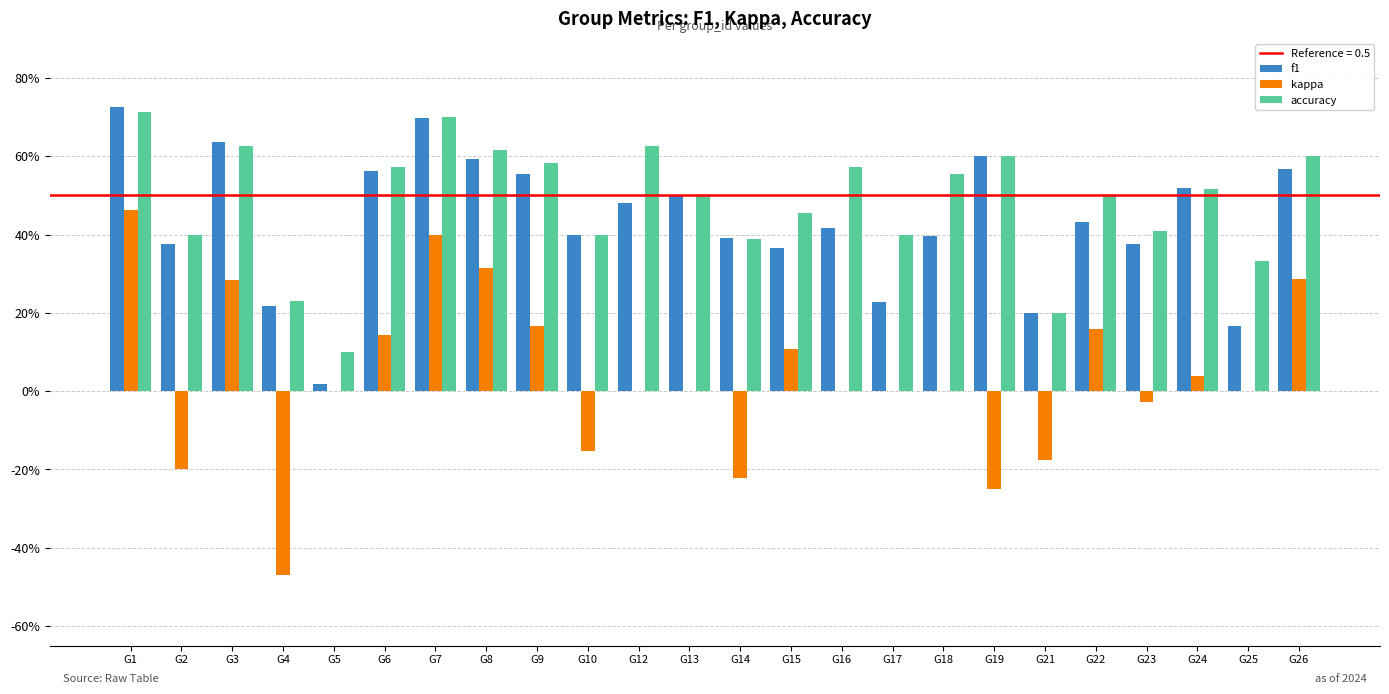

Are the bars horizontal?

No